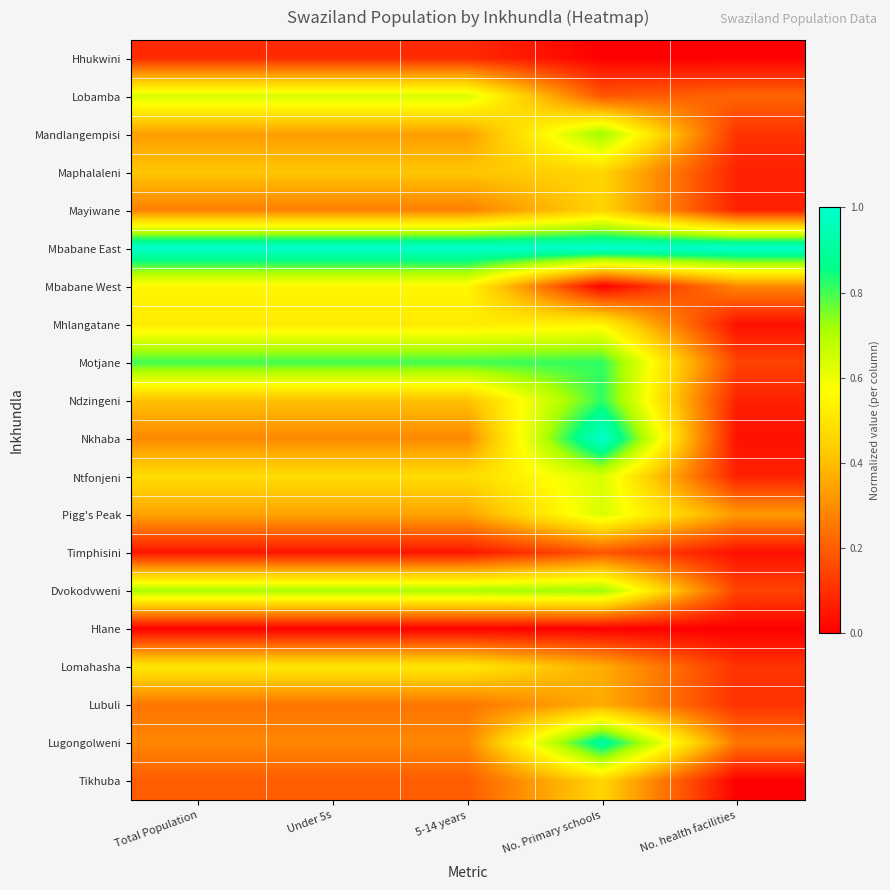

Reading left to right, extract all data points from this chart.

Hhukwini: Total Population=0.1	Under 5s=0.1	5-14 years=0.1	No. Primary schools=0.0	No. health facilities=0.0
Lobamba: Total Population=0.6	Under 5s=0.6	5-14 years=0.6	No. Primary schools=0.2	No. health facilities=0.2
Mandlangempisi: Total Population=0.3	Under 5s=0.3	5-14 years=0.3	No. Primary schools=0.7	No. health facilities=0.1
Maphalaleni: Total Population=0.4	Under 5s=0.4	5-14 years=0.4	No. Primary schools=0.5	No. health facilities=0.1
Mayiwane: Total Population=0.3	Under 5s=0.3	5-14 years=0.3	No. Primary schools=0.5	No. health facilities=0.1
Mbabane East: Total Population=1.0	Under 5s=1.0	5-14 years=1.0	No. Primary schools=1.0	No. health facilities=1.0
Mbabane West: Total Population=0.6	Under 5s=0.6	5-14 years=0.6	No. Primary schools=0.0	No. health facilities=0.3
Mhlangatane: Total Population=0.5	Under 5s=0.5	5-14 years=0.5	No. Primary schools=0.5	No. health facilities=0.0
Motjane: Total Population=0.8	Under 5s=0.8	5-14 years=0.8	No. Primary schools=0.8	No. health facilities=0.1
Ndzingeni: Total Population=0.4	Under 5s=0.4	5-14 years=0.4	No. Primary schools=0.8	No. health facilities=0.1
Nkhaba: Total Population=0.3	Under 5s=0.3	5-14 years=0.3	No. Primary schools=1.0	No. health facilities=0.0
Ntfonjeni: Total Population=0.5	Under 5s=0.5	5-14 years=0.5	No. Primary schools=0.6	No. health facilities=0.1
Pigg's Peak: Total Population=0.3	Under 5s=0.3	5-14 years=0.3	No. Primary schools=0.6	No. health facilities=0.3
Timphisini: Total Population=0.0	Under 5s=0.0	5-14 years=0.0	No. Primary schools=0.2	No. health facilities=0.0
Dvokodvweni: Total Population=0.7	Under 5s=0.7	5-14 years=0.7	No. Primary schools=0.7	No. health facilities=0.1
Hlane: Total Population=0.0	Under 5s=0.0	5-14 years=0.0	No. Primary schools=0.0	No. health facilities=0.0
Lomahasha: Total Population=0.5	Under 5s=0.5	5-14 years=0.5	No. Primary schools=0.4	No. health facilities=0.1
Lubuli: Total Population=0.2	Under 5s=0.2	5-14 years=0.2	No. Primary schools=0.4	No. health facilities=0.1
Lugongolweni: Total Population=0.3	Under 5s=0.3	5-14 years=0.3	No. Primary schools=0.9	No. health facilities=0.2
Tikhuba: Total Population=0.2	Under 5s=0.2	5-14 years=0.2	No. Primary schools=0.5	No. health facilities=0.0